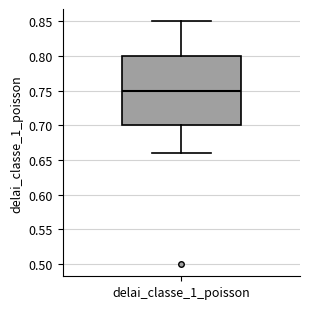

Transcribe this box plot: give where the median line is, the range the box spans, and where the two whiskers end, as read against the y-axis. The values are not printed on the chart, so give them approximately, as read against the axis.

median 0.75, box 0.70 to 0.80, whiskers 0.66 to 0.85